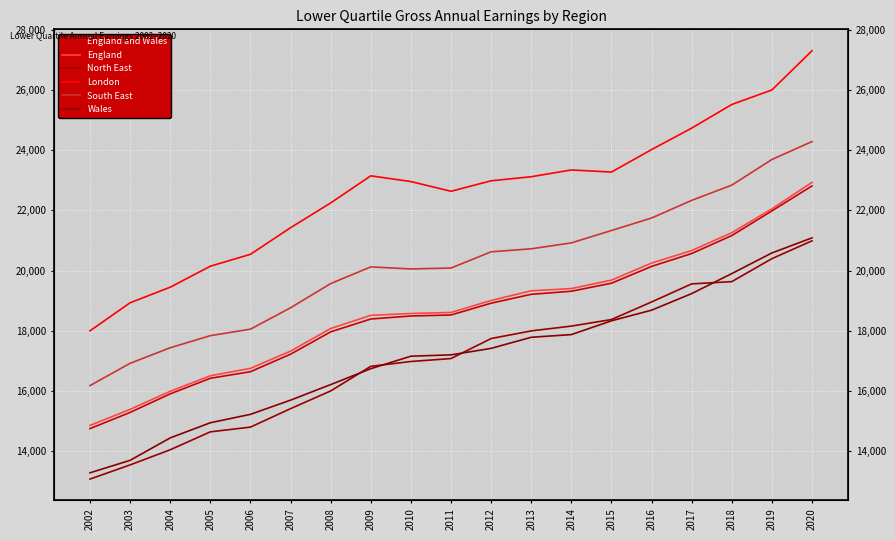

Reading left to right, what are all the values shown in this chart?

England and Wales: 14755	15293	15909	16427	16645	17227	17968	18395	18495	18528	18920	19215	19317	19583	20141	20569	21165	21985	22813
England: 14860	15395	15994	16510	16756	17328	18079	18516	18579	18612	19010	19331	19405	19685	20253	20668	21260	22052	22932
North East: 13080	13550	14053	14648	14805	15418	16006	16823	16984	17082	17746	18000	18159	18377	18961	19561	19636	20399	20991
London: 18002	18934	19451	20148	20543	21426	22249	23149	22958	22636	22984	23119	23344	23274	24020	24733	25518	26000	27302
South East: 16184	16924	17440	17842	18058	18767	19571	20125	20057	20087	20626	20726	20922	21333	21748	22334	22840	23692	24286
Wales: 13288	13702	14447	14950	15229	15701	16217	16745	17160	17204	17420	17788	17877	18335	18688	19238	19903	20588	21089